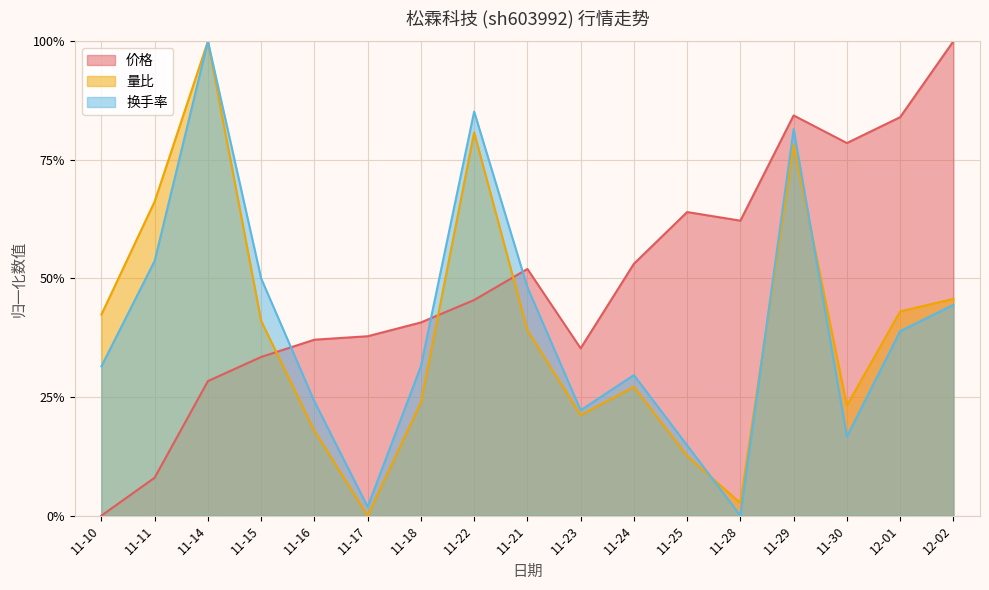

At which category does 量比 reach its first local valley?

11-17